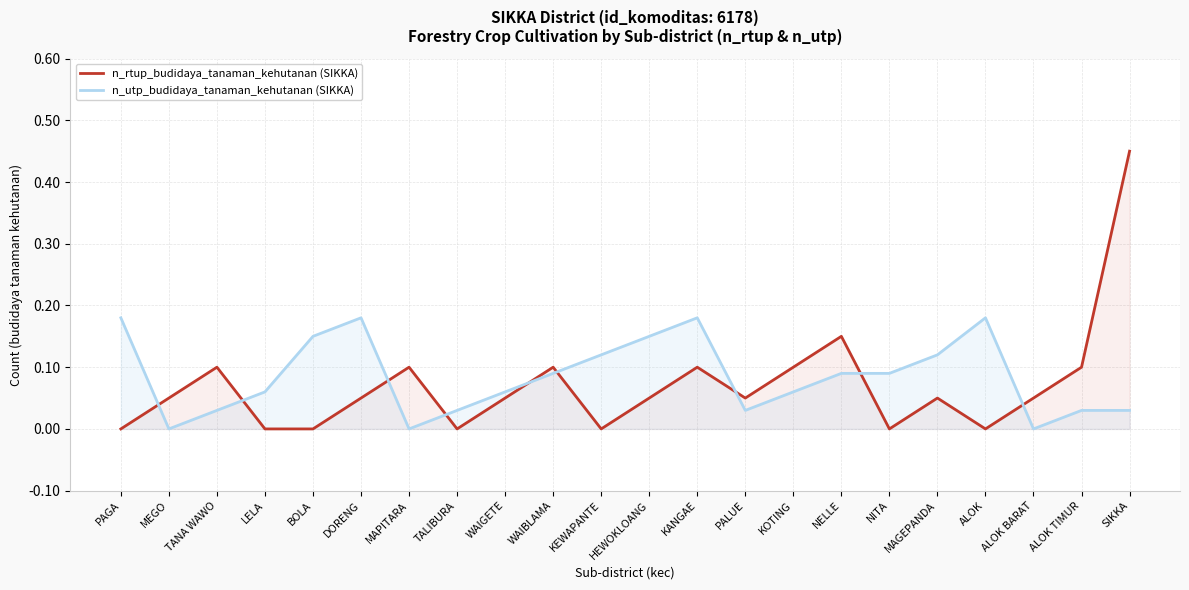

At which label is n_utp_budidaya_tanaman_kehutanan (SIKKA) closest to 0?

MEGO